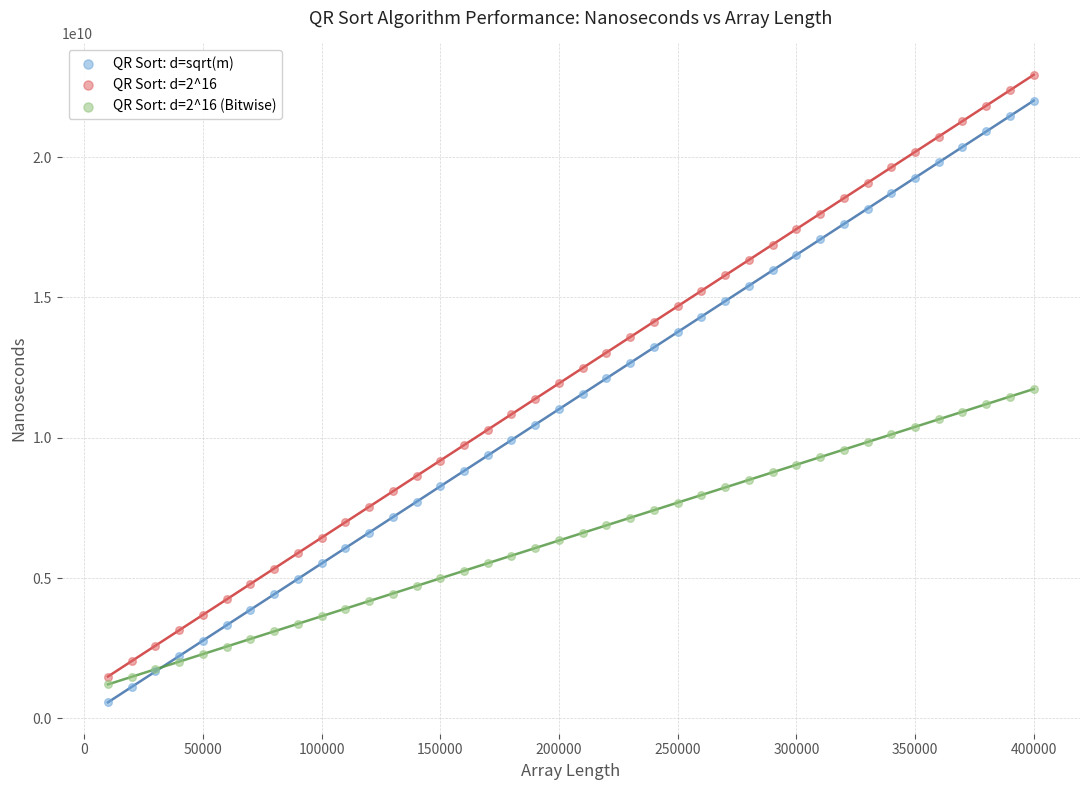

What is the X range (max minus min) for the scatter plot?

390000